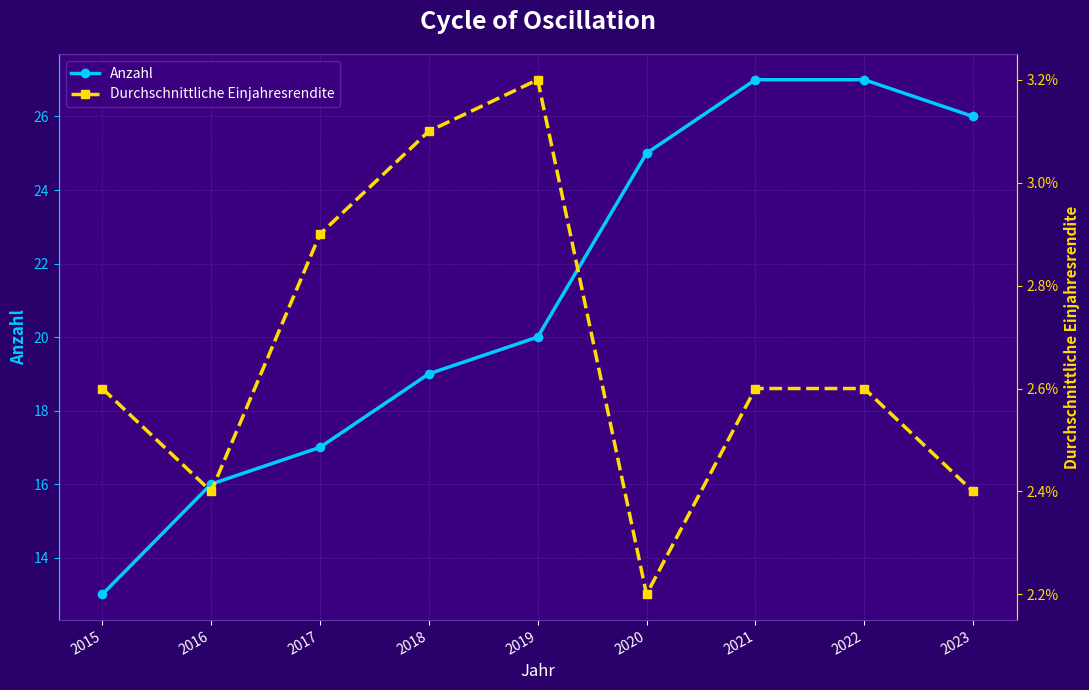

True or false: Durchschnittliche Einjahresrendite and Anzahl cross at least once.

False